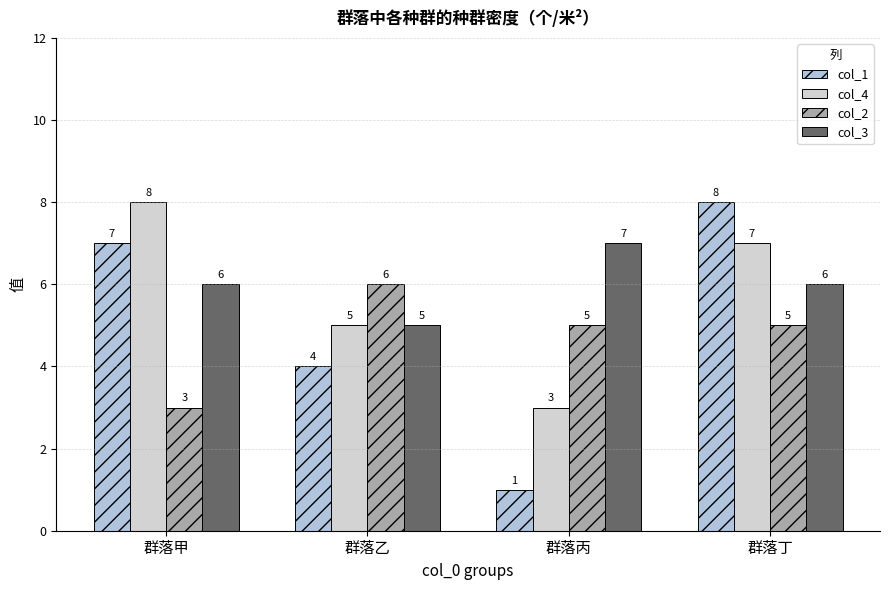

What is the approximate value of col_2 at 群落甲?

3